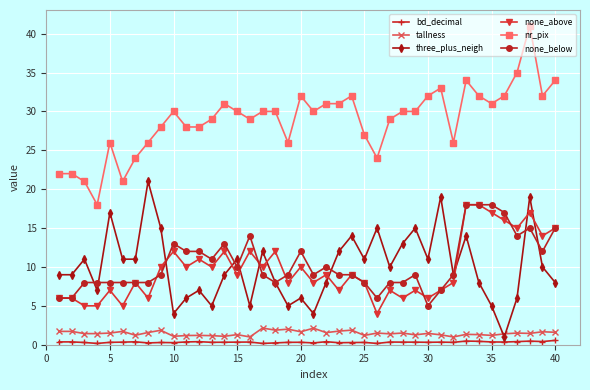

Which series has the largest total across all categories?

nr_pix